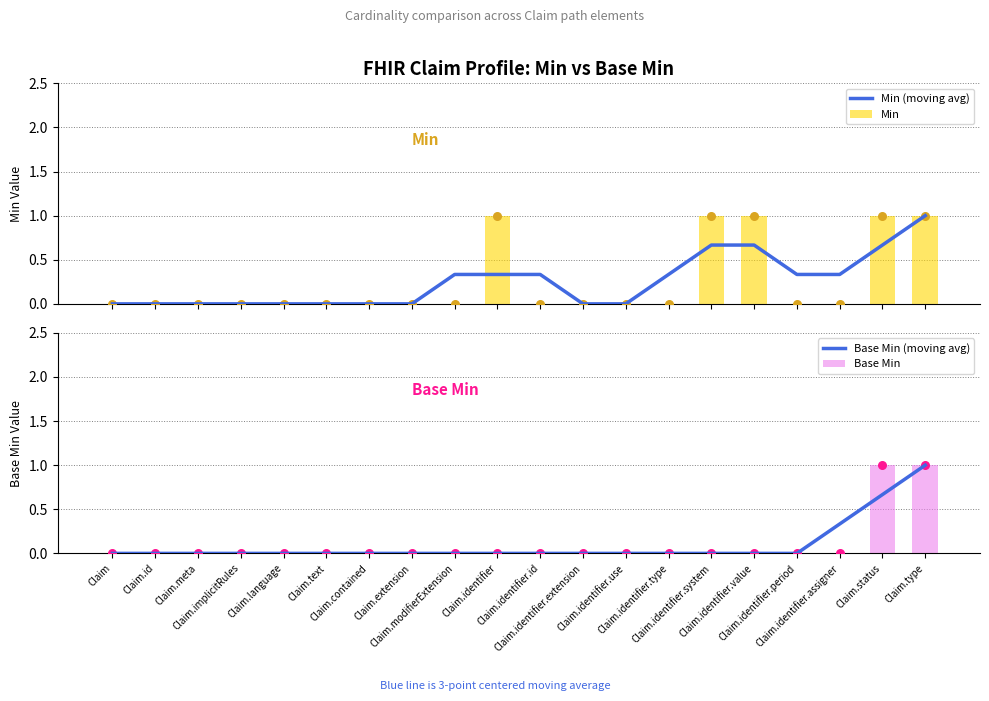

Which series has the largest total across all categories?

Min (moving avg)